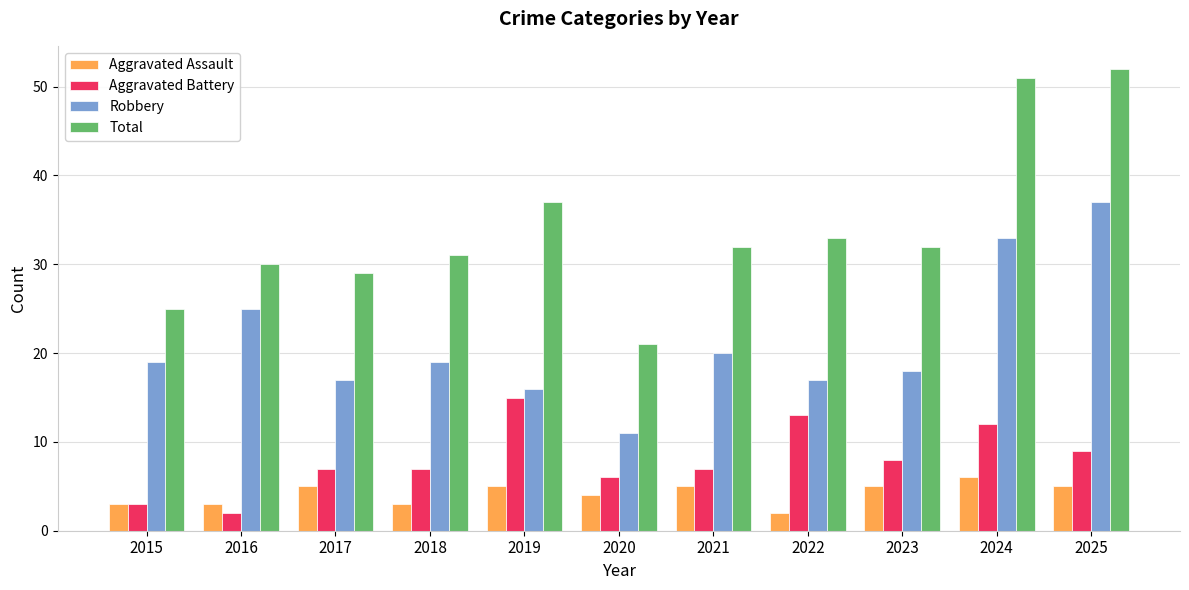

The Aggravated Assault series shows 2 at 2023. True or false?

False